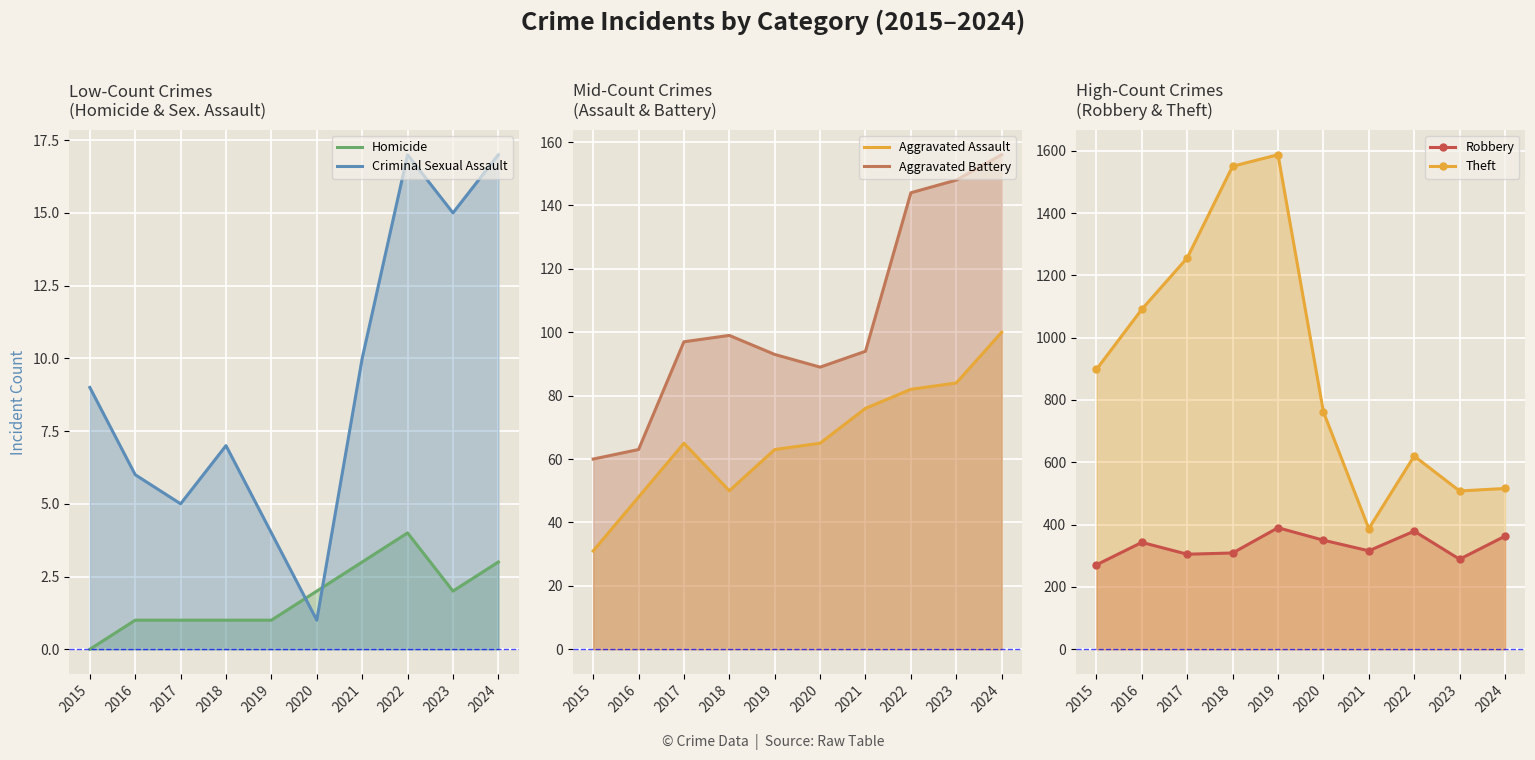

Which series changed the most between 2019 and 2023?

Theft